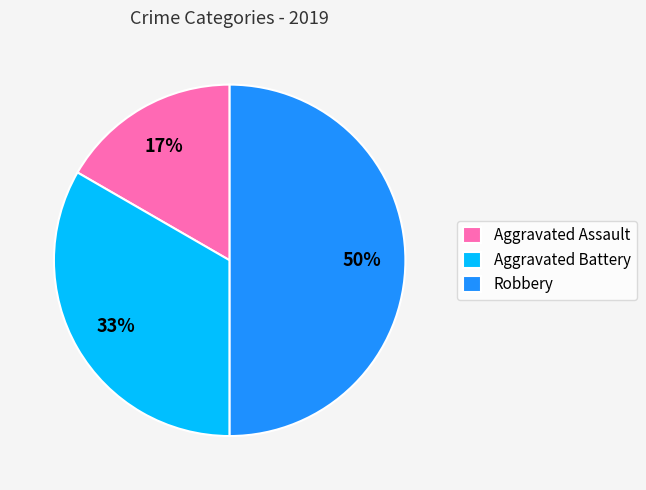

Is Aggravated Battery the majority of the pie?

No